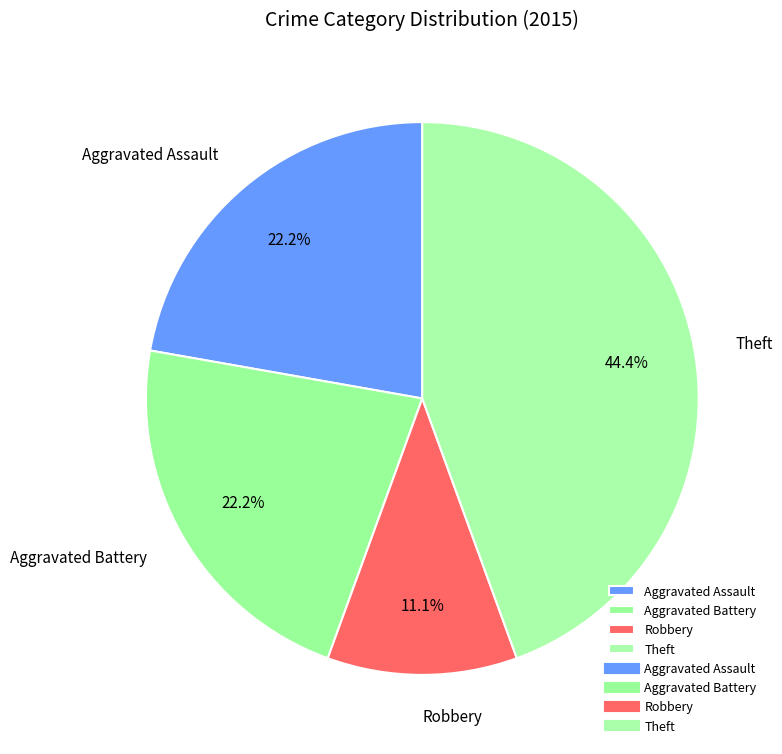

To the nearest percent, what is the average slice percentage?

25%